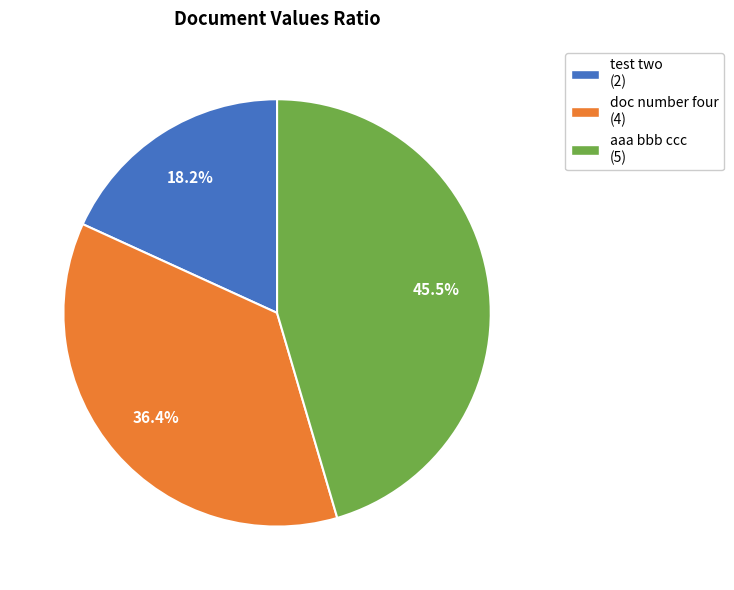

To the nearest percent, what percentage of the pie is test two?

18%